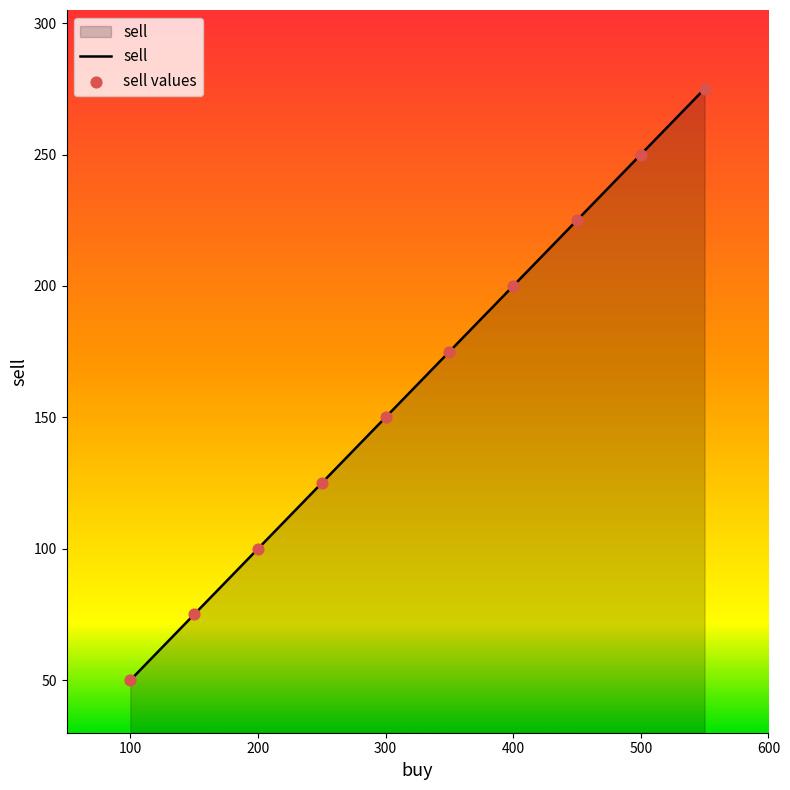

What is the minimum value shown in the chart?

50